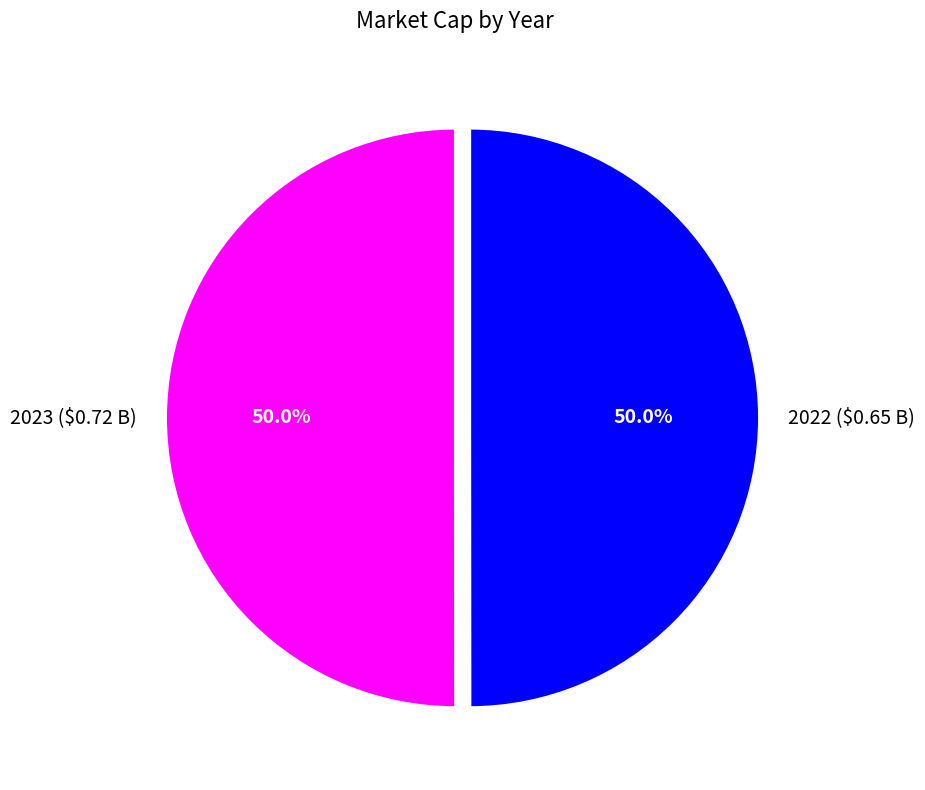

How many slices are in this pie chart?

2